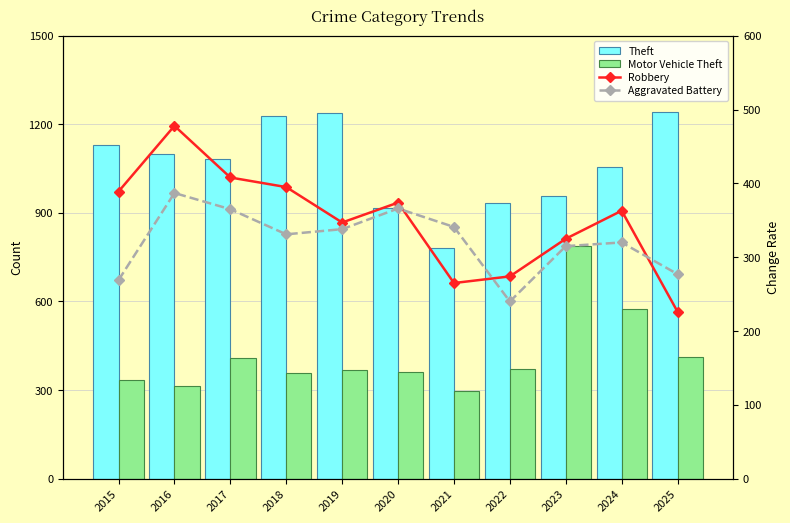

Which series has the widest spread of values?

Motor Vehicle Theft